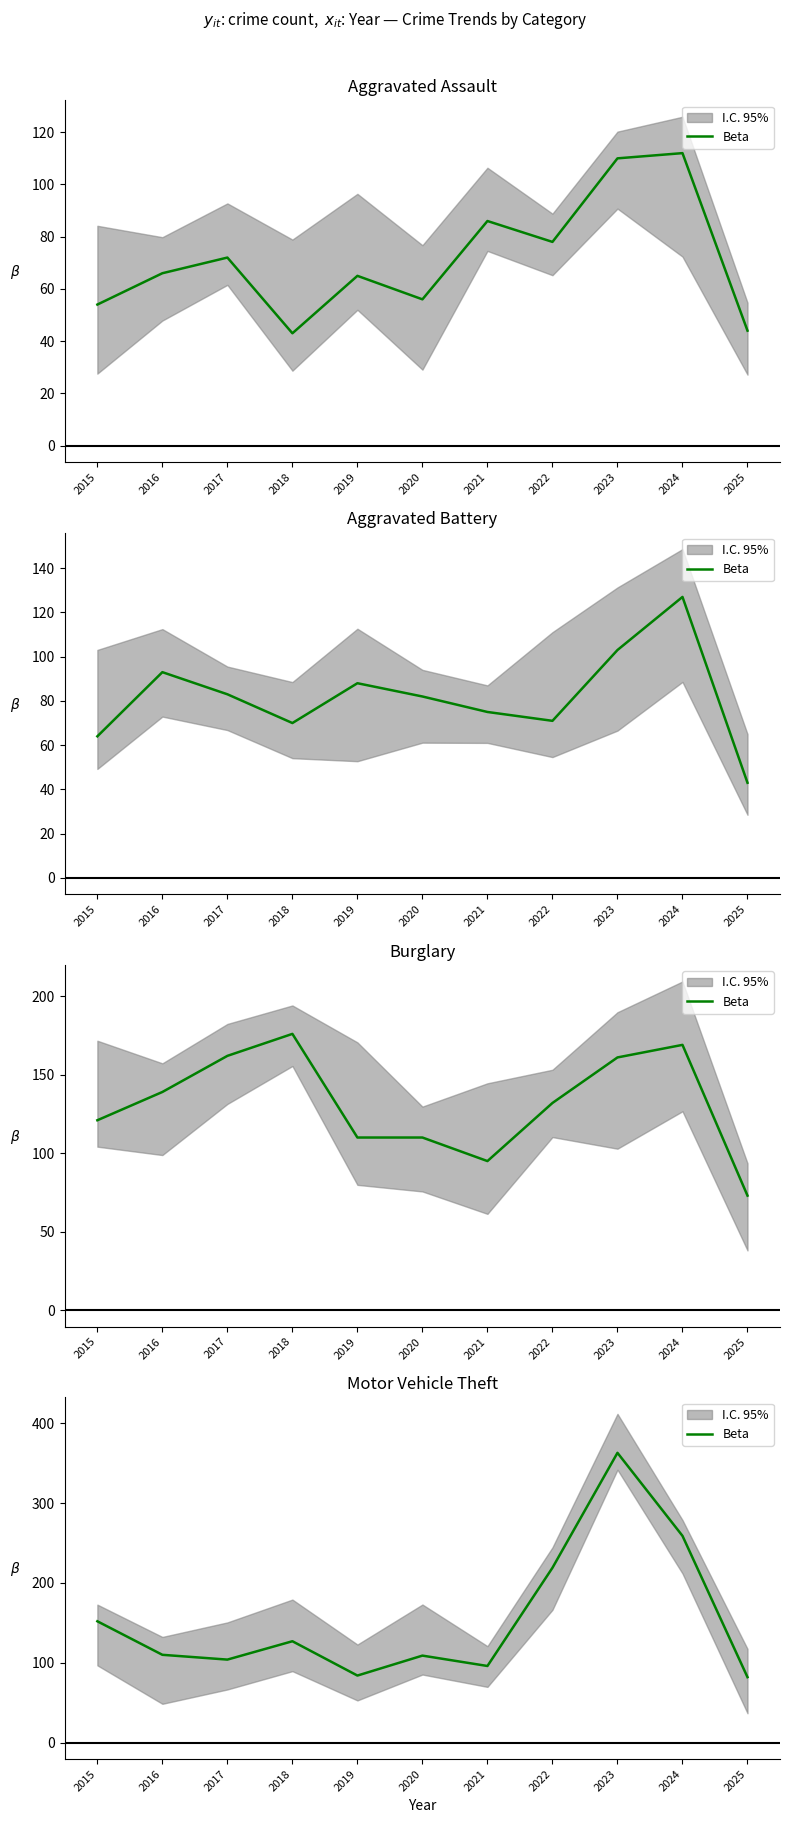

How many points are lower than both their immediate neighbors (excluding endpoints)?

3